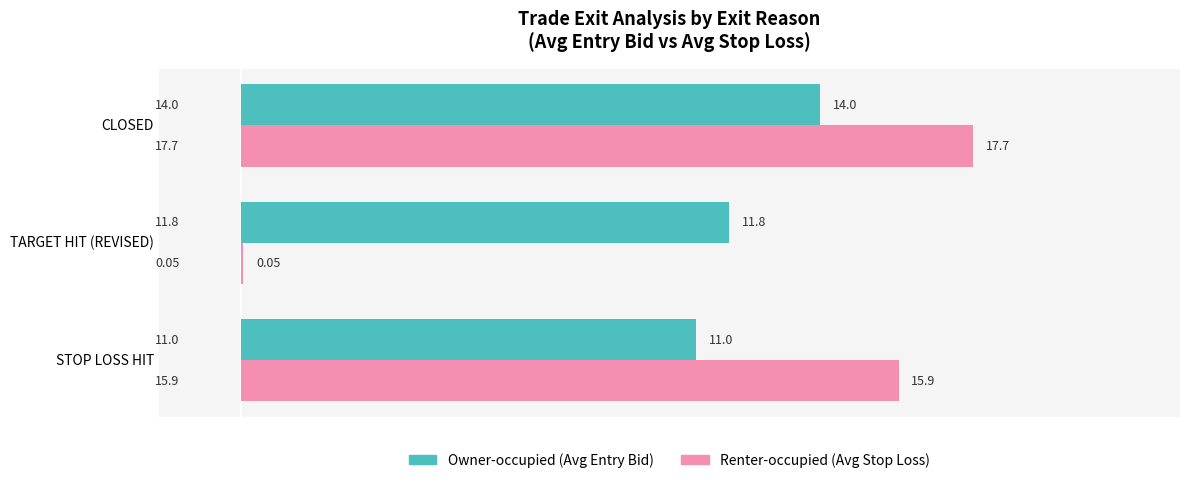

At which label is Renter-occupied (Avg Stop Loss) closest to 8?

STOP LOSS HIT